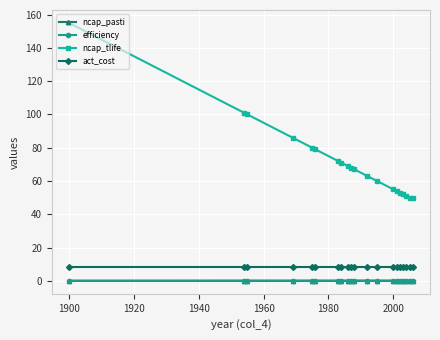

Which series has the widest spread of values?

ncap_tlife